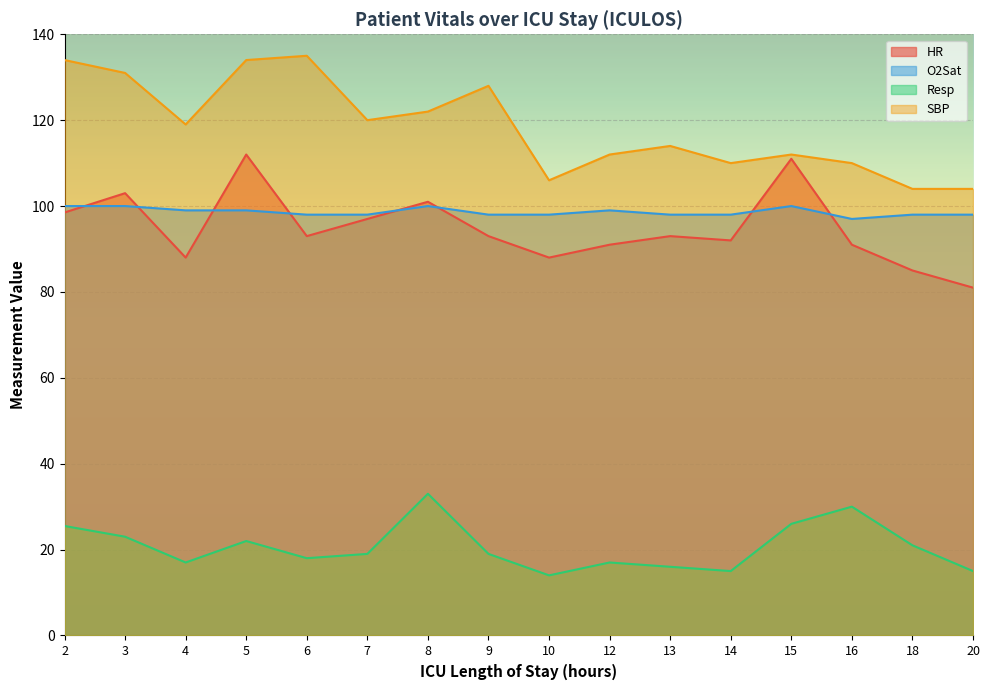

Where does the Resp series first go above 19?

2